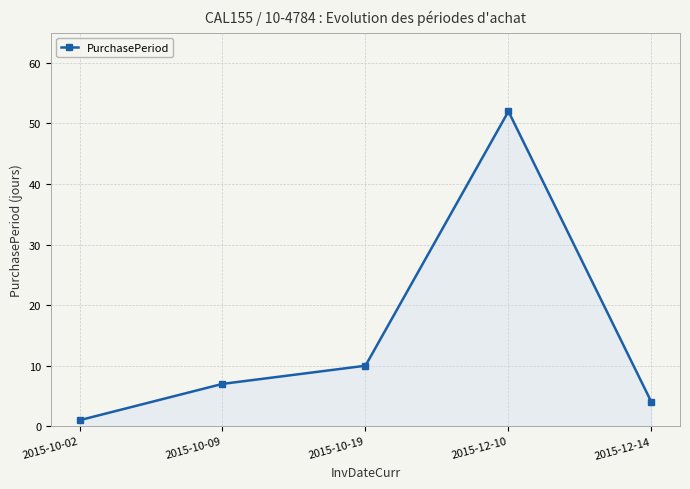

What is the sum of all values?

74